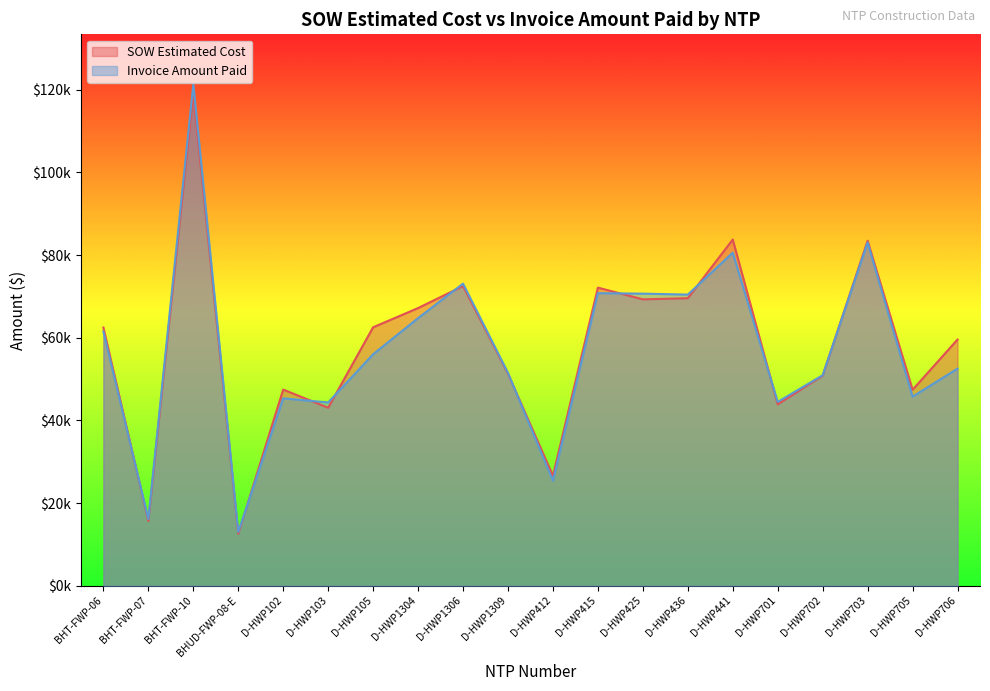

What is the sum of the Invoice Amount Paid values at D-HWP102 and D-HWP415?

116118.0